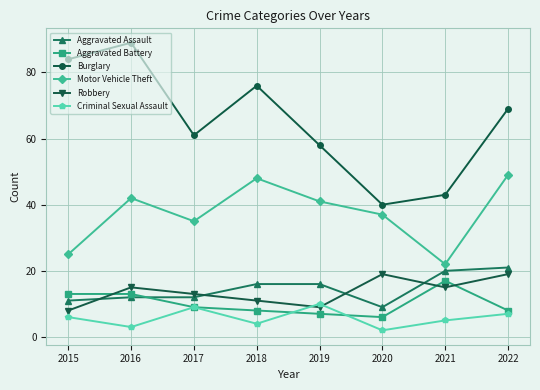

What is the difference between the maximum and minimum values in the Motor Vehicle Theft series?

27